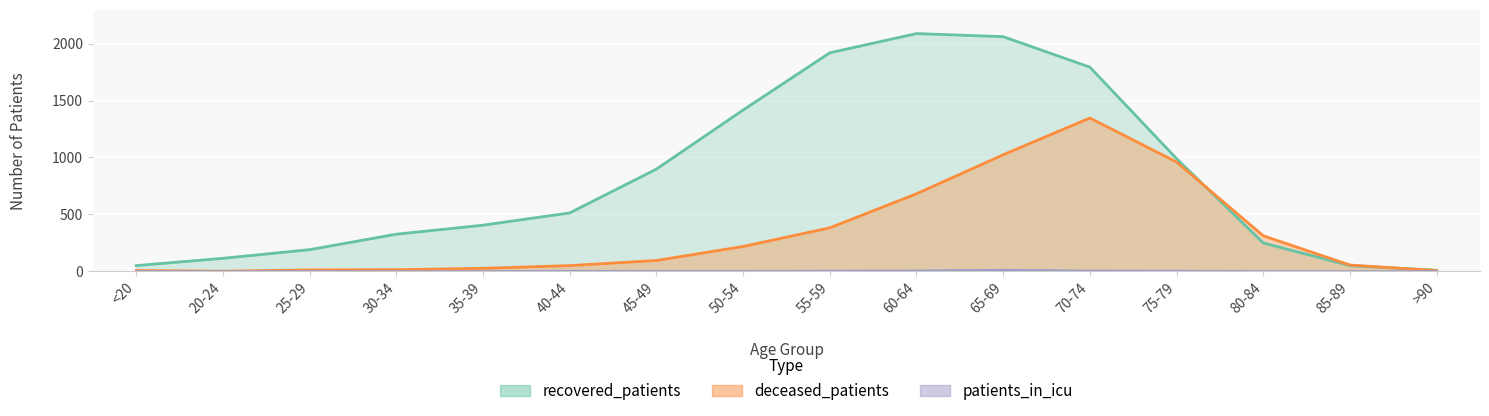

True or false: recovered_patients and patients_in_icu intersect in this chart.

False